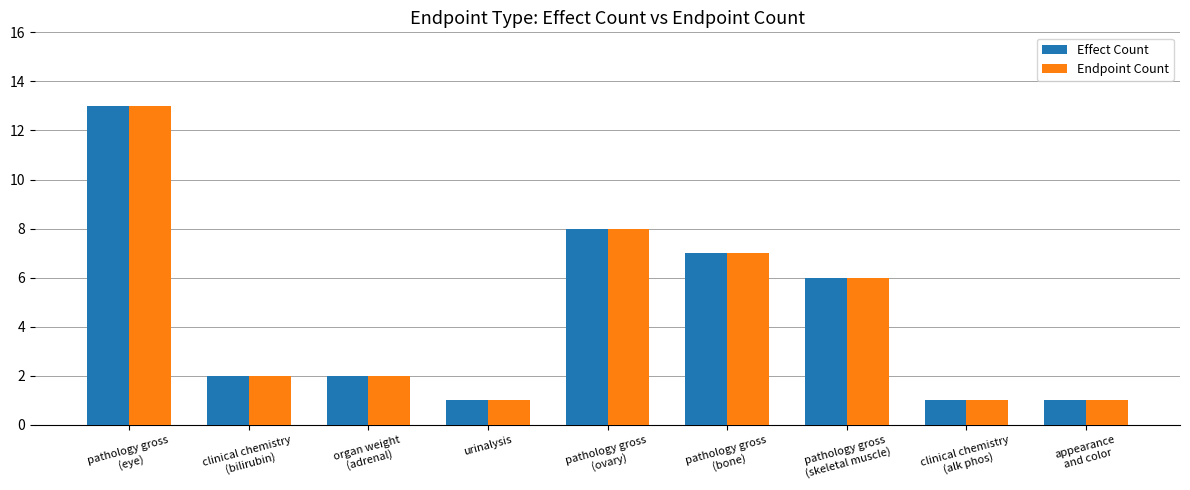

What is the greatest value displayed?

13